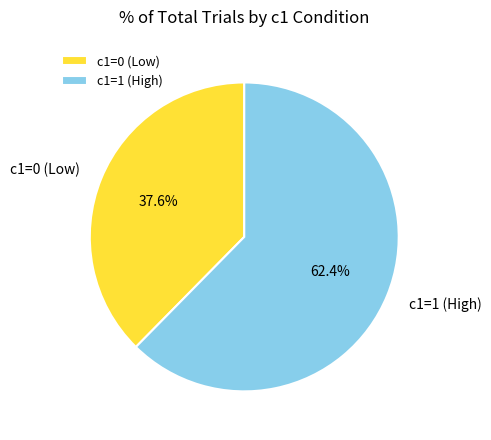

To the nearest percent, what is the average slice percentage?

50%